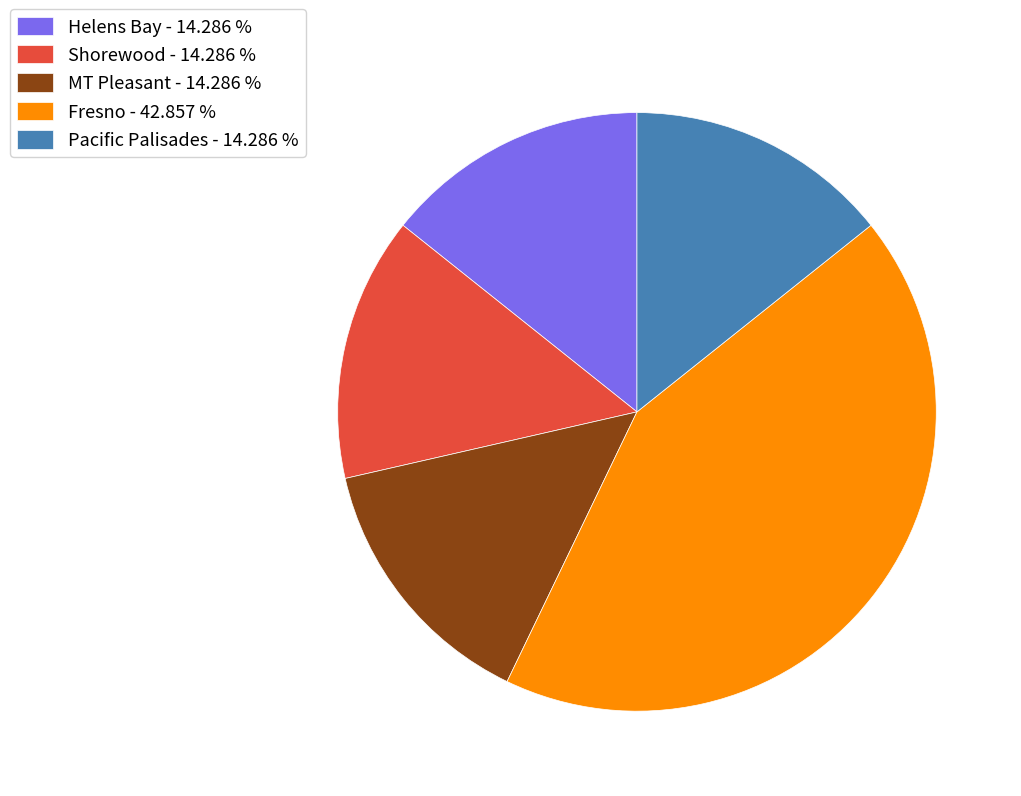

Does any single category account for the majority?

No